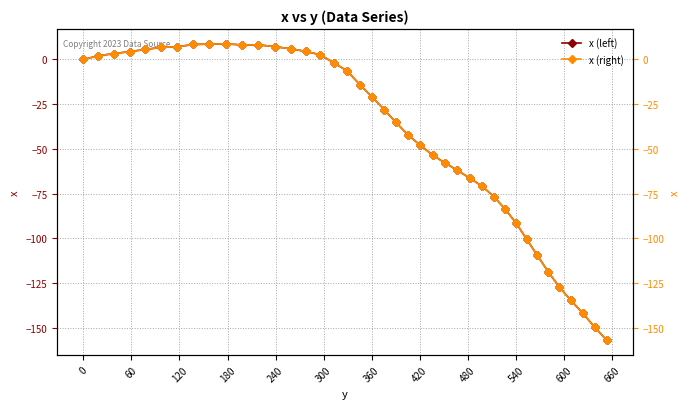

True or false: x (right axis) and x intersect in this chart.

False